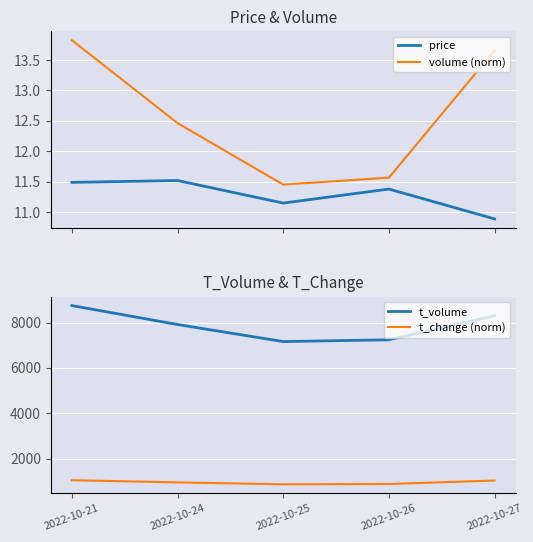

At which category is the sum across all series the highest?

2022-10-21